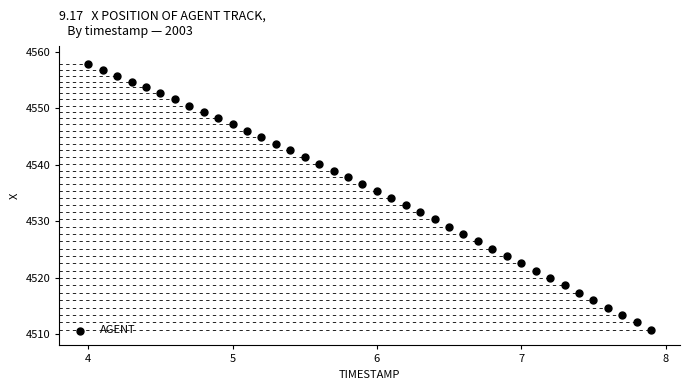

What is the range of Y values (max minus min)?

47.1